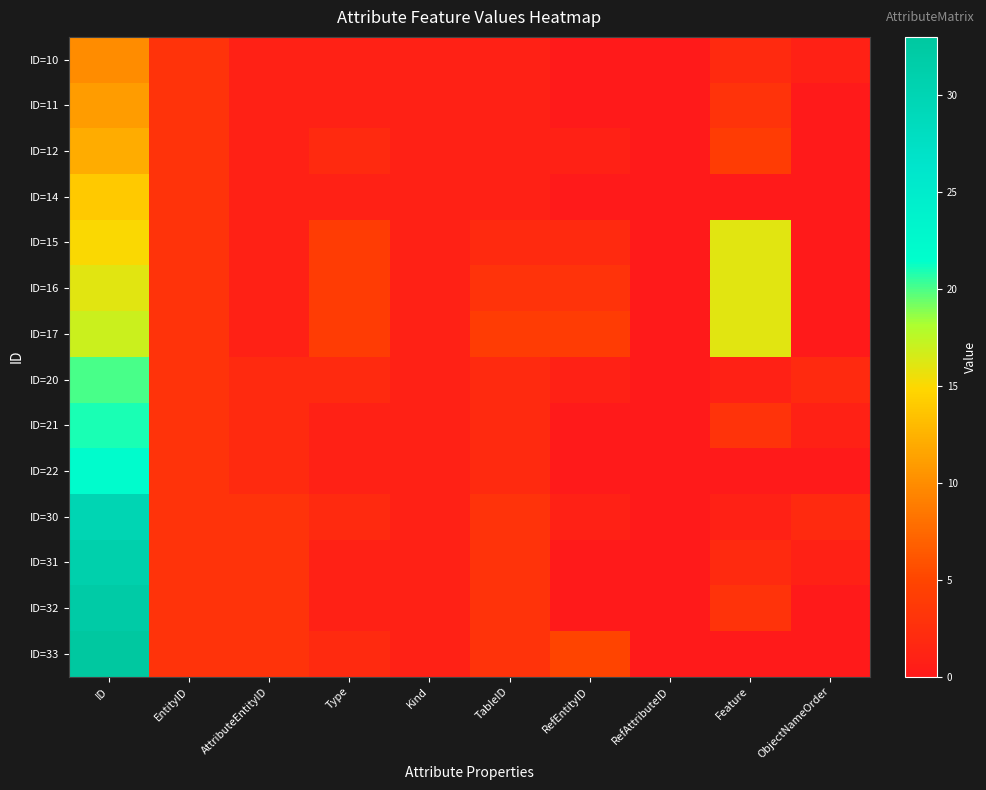

Reading left to right, extract all data points from this chart.

ID=10: ID=10	EntityID=3	AttributeEntityID=1	Type=1	Kind=1	TableID=1	RefEntityID=0	RefAttributeID=0	Feature=2	ObjectNameOrder=1
ID=11: ID=11	EntityID=3	AttributeEntityID=1	Type=1	Kind=1	TableID=1	RefEntityID=0	RefAttributeID=0	Feature=3	ObjectNameOrder=0
ID=12: ID=12	EntityID=3	AttributeEntityID=1	Type=2	Kind=1	TableID=1	RefEntityID=1	RefAttributeID=0	Feature=4	ObjectNameOrder=0
ID=14: ID=14	EntityID=3	AttributeEntityID=1	Type=1	Kind=1	TableID=1	RefEntityID=0	RefAttributeID=0	Feature=0	ObjectNameOrder=0
ID=15: ID=15	EntityID=3	AttributeEntityID=1	Type=4	Kind=1	TableID=2	RefEntityID=2	RefAttributeID=0	Feature=16	ObjectNameOrder=0
ID=16: ID=16	EntityID=3	AttributeEntityID=1	Type=4	Kind=1	TableID=3	RefEntityID=3	RefAttributeID=0	Feature=16	ObjectNameOrder=0
ID=17: ID=17	EntityID=3	AttributeEntityID=1	Type=4	Kind=1	TableID=4	RefEntityID=4	RefAttributeID=0	Feature=16	ObjectNameOrder=0
ID=20: ID=20	EntityID=3	AttributeEntityID=2	Type=2	Kind=1	TableID=2	RefEntityID=1	RefAttributeID=0	Feature=1	ObjectNameOrder=2
ID=21: ID=21	EntityID=3	AttributeEntityID=2	Type=1	Kind=1	TableID=2	RefEntityID=0	RefAttributeID=0	Feature=3	ObjectNameOrder=1
ID=22: ID=22	EntityID=3	AttributeEntityID=2	Type=1	Kind=1	TableID=2	RefEntityID=0	RefAttributeID=0	Feature=0	ObjectNameOrder=0
ID=30: ID=30	EntityID=3	AttributeEntityID=3	Type=2	Kind=1	TableID=3	RefEntityID=1	RefAttributeID=0	Feature=1	ObjectNameOrder=2
ID=31: ID=31	EntityID=3	AttributeEntityID=3	Type=1	Kind=1	TableID=3	RefEntityID=0	RefAttributeID=0	Feature=2	ObjectNameOrder=1
ID=32: ID=32	EntityID=3	AttributeEntityID=3	Type=1	Kind=1	TableID=3	RefEntityID=0	RefAttributeID=0	Feature=3	ObjectNameOrder=0
ID=33: ID=33	EntityID=3	AttributeEntityID=3	Type=2	Kind=1	TableID=3	RefEntityID=5	RefAttributeID=0	Feature=0	ObjectNameOrder=0